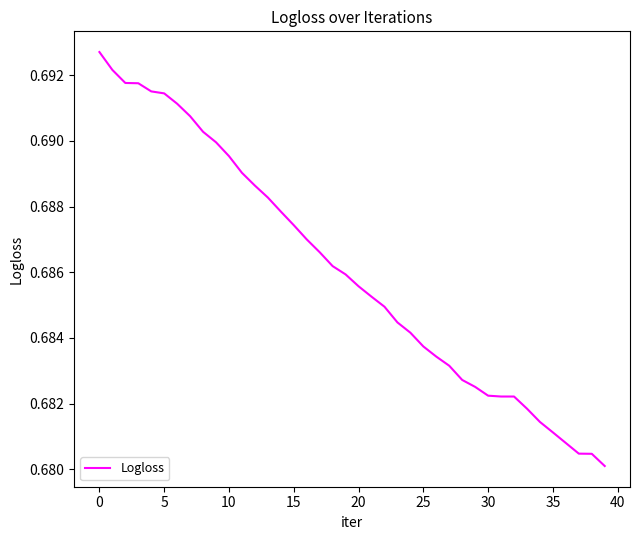

Is it true that the value at 35 is 0.3?

False